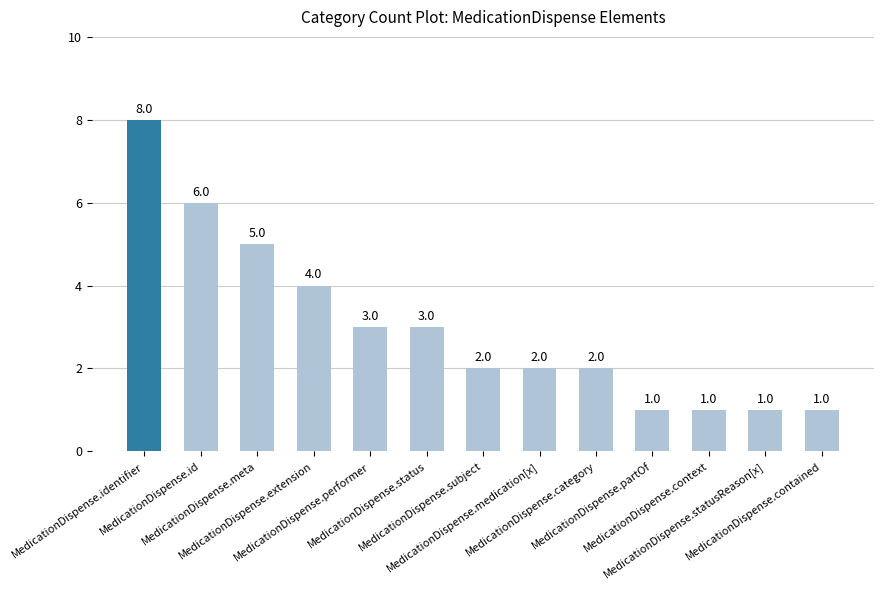

What is the value of the 4th bar from the left?

4